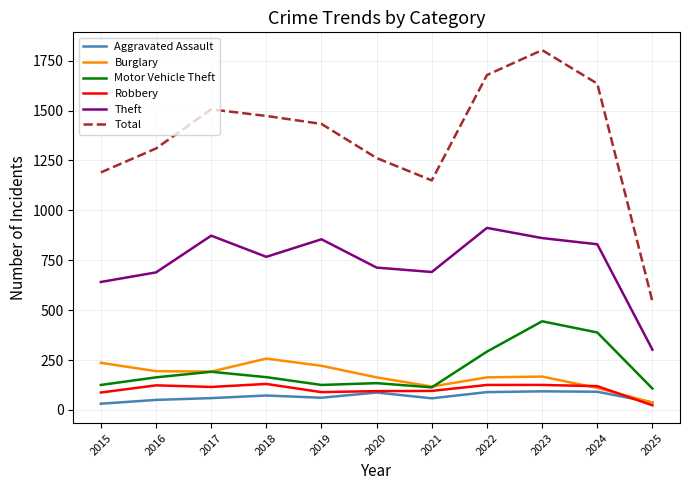

Where is the first local minimum for Theft?

2018